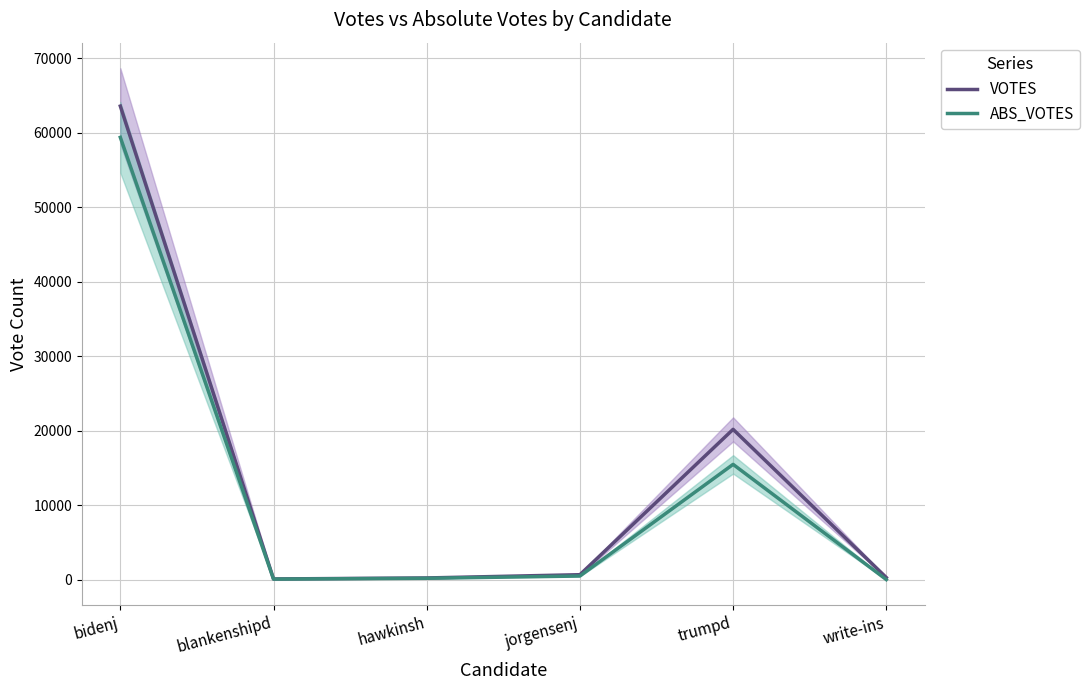

What position from the left is trumpd?

5